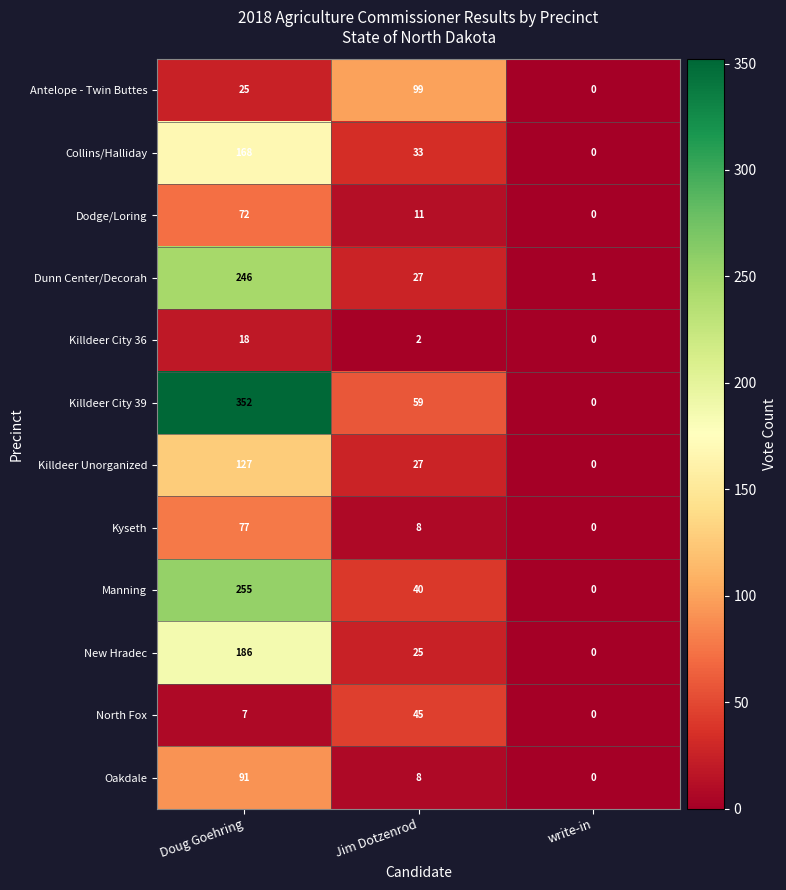

List the series in order of their peak value, highest first.

Killdeer City 39, Manning, Dunn Center/Decorah, New Hradec, Collins/Halliday, Killdeer Unorganized, Antelope - Twin Buttes, Oakdale, Kyseth, Dodge/Loring, North Fox, Killdeer City 36